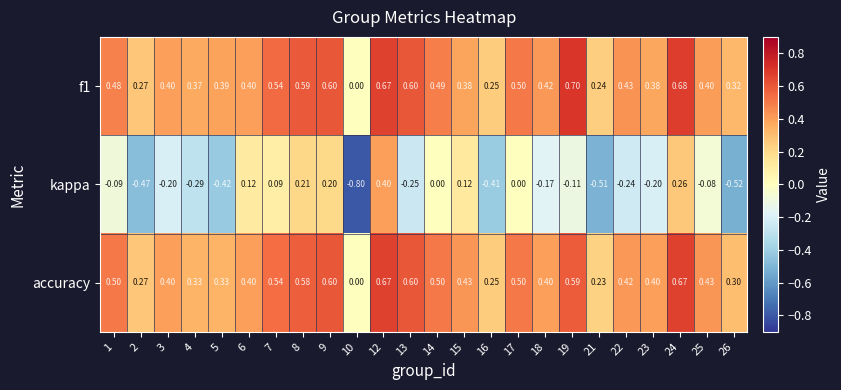

How many values in accuracy are above zero?

23